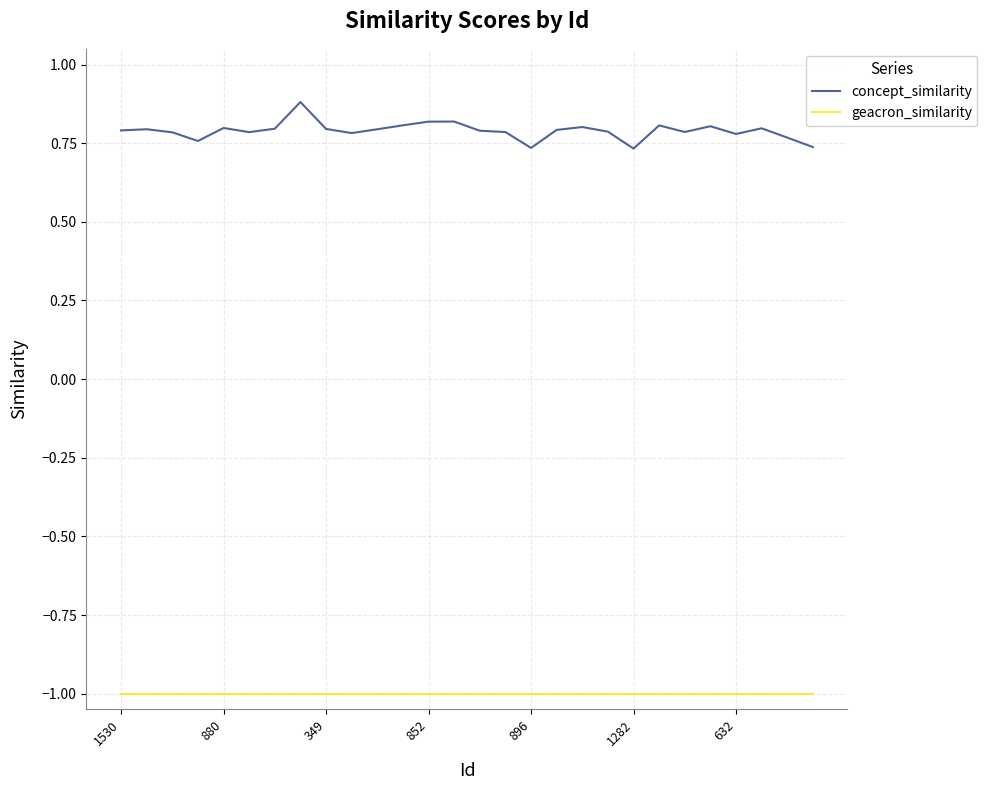

What is the minimum value shown in the chart?

-1.0